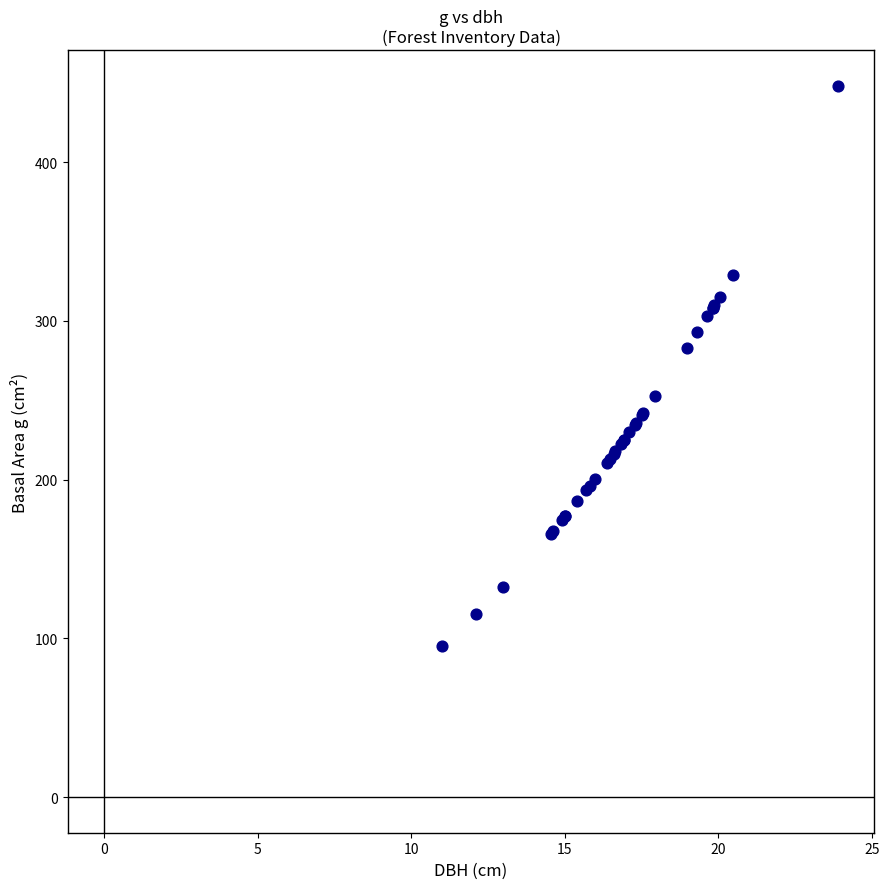

What Y value in the scatter plot is closest to 271?

283.1